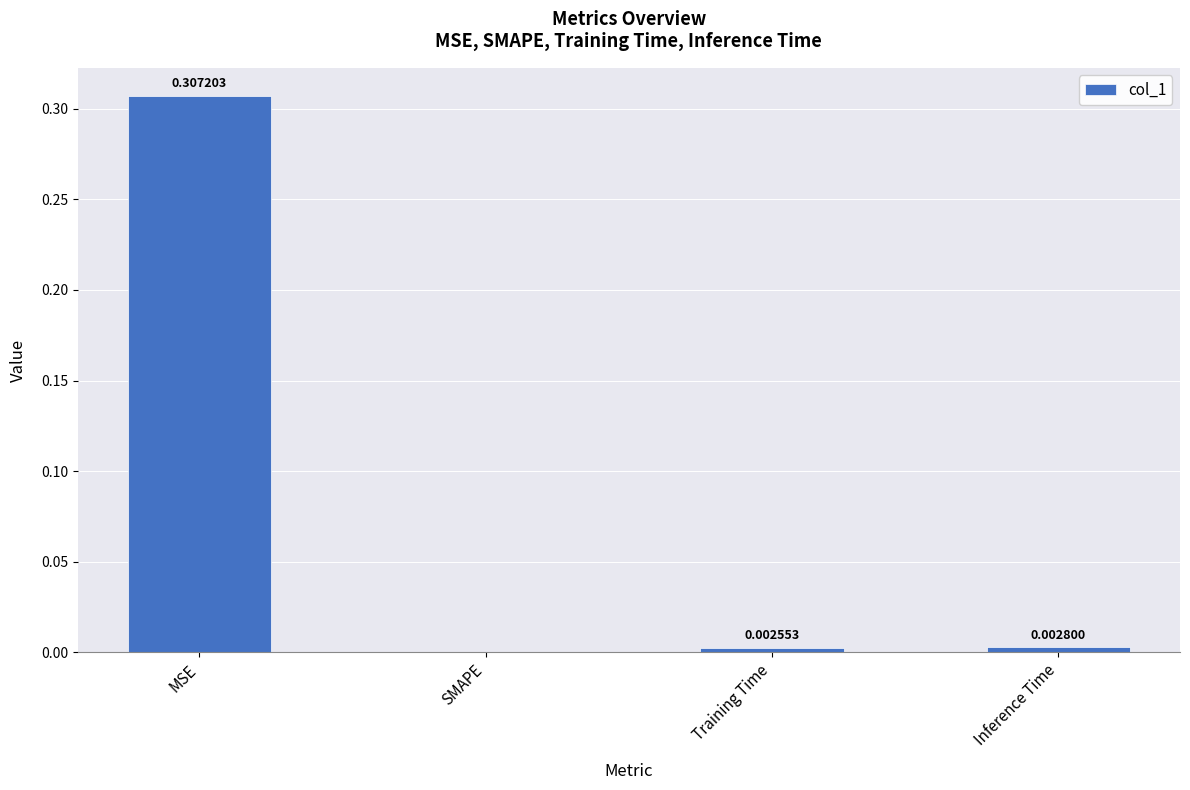

The value at SMAPE is 0.0. True or false?

True